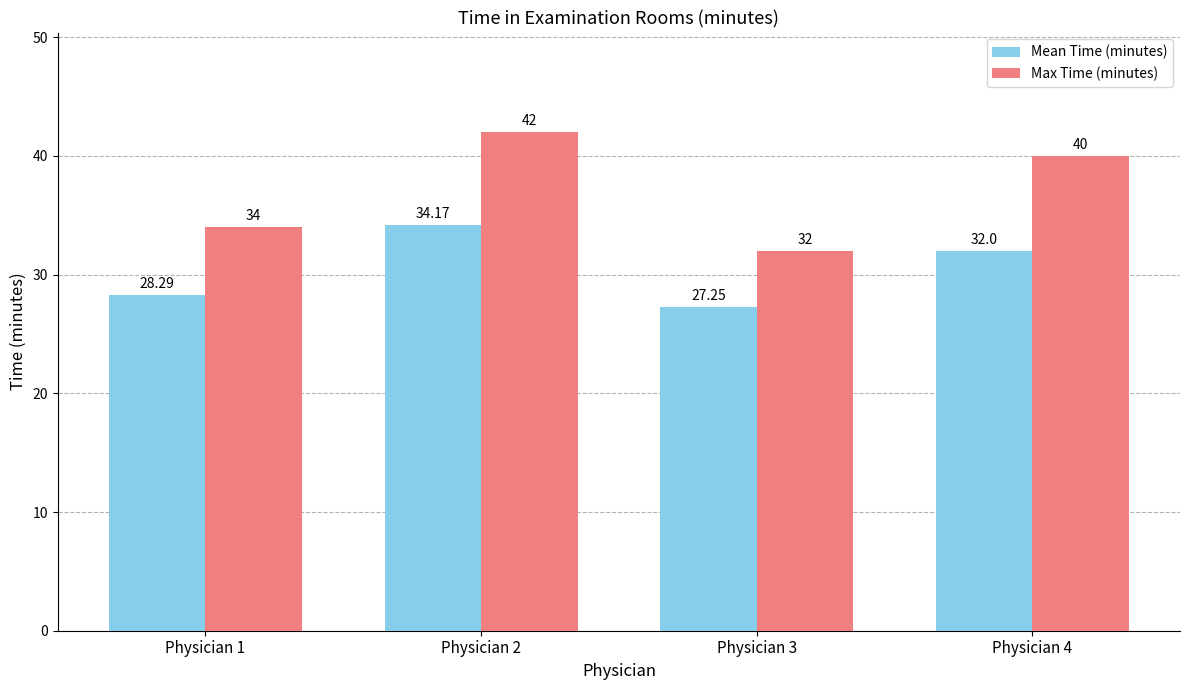

The value of Mean Time (minutes) at Physician 1 is 12.4. True or false?

False